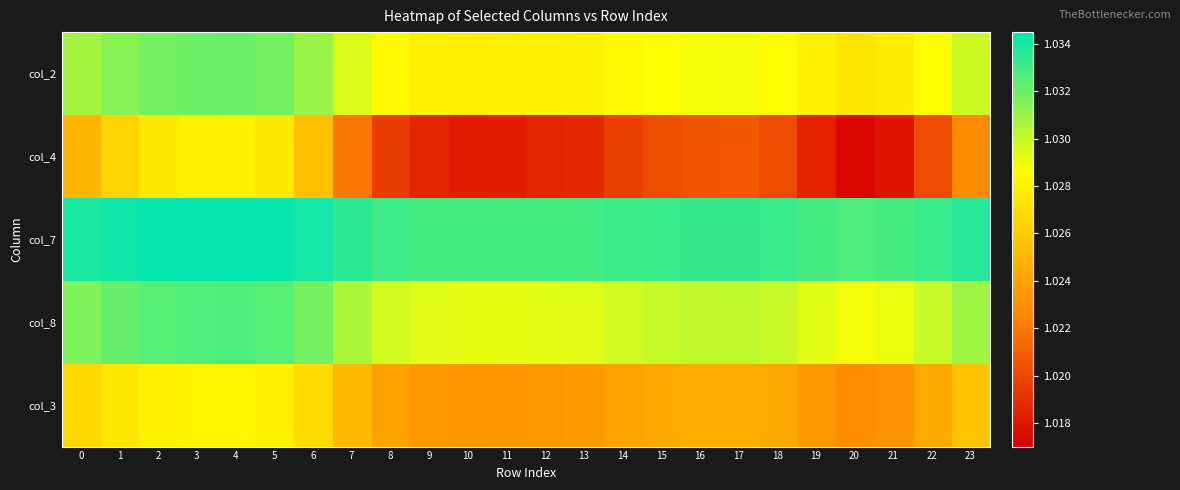

What is the greatest value displayed?

1.0